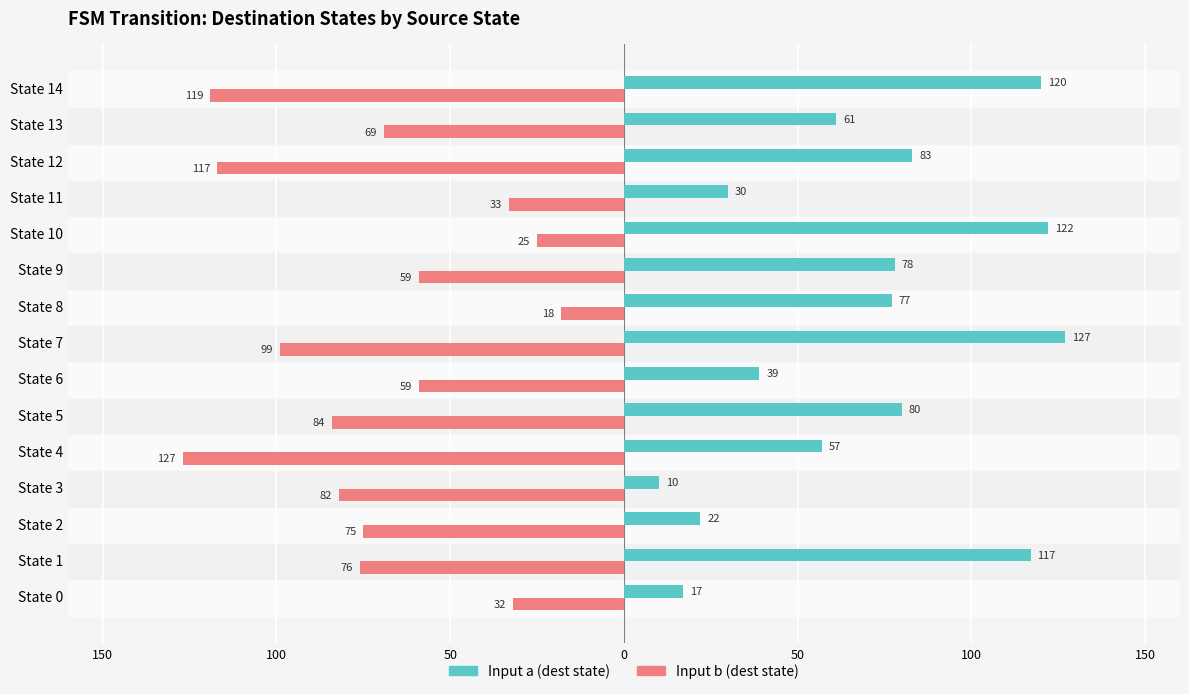

Which series has the widest spread of values?

Input a (dest state)